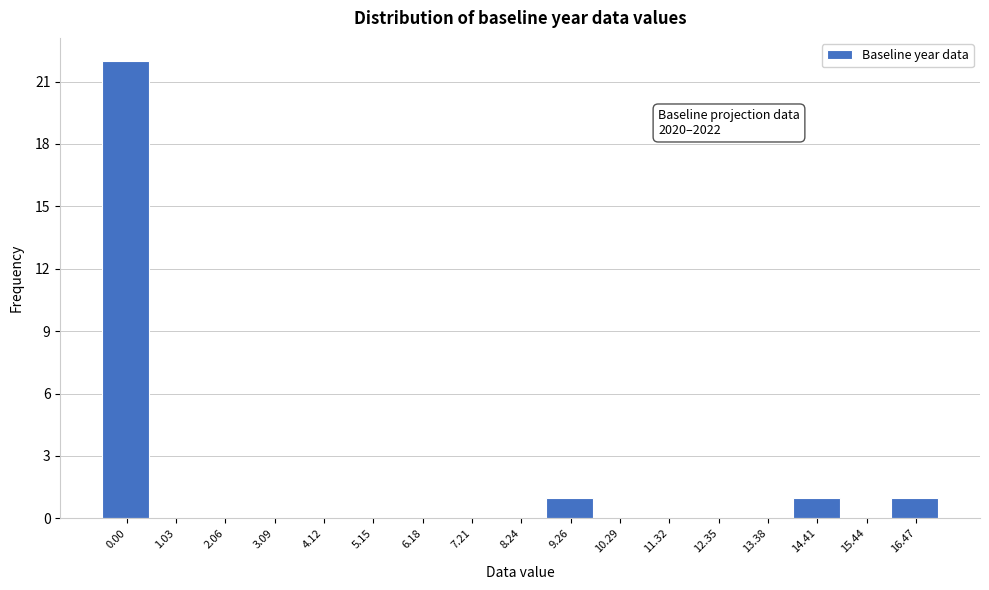

Reading left to right, what are all the values shown in this chart?

0.00=22	1.03=0	2.06=0	3.09=0	4.12=0	5.15=0	6.18=0	7.21=0	8.24=0	9.26=1	10.29=0	11.32=0	12.35=0	13.38=0	14.41=1	15.44=0	16.47=1